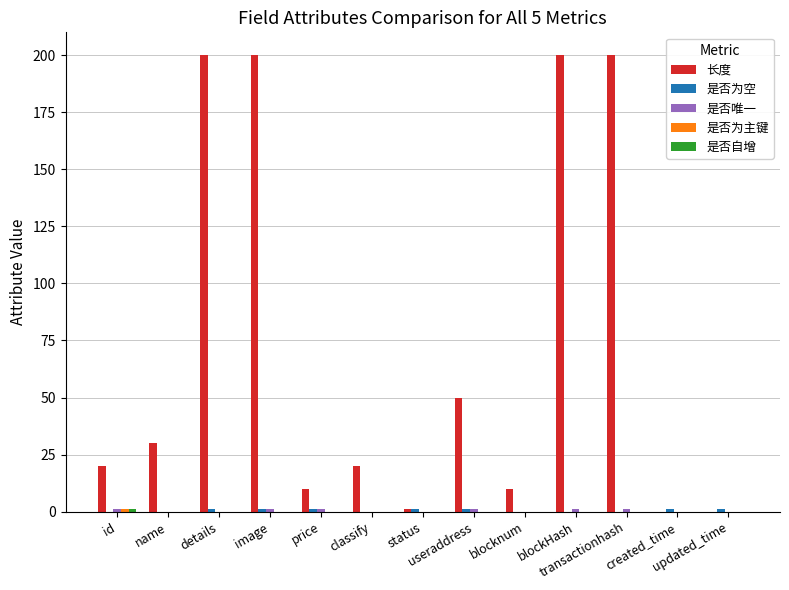

What is the sum of all 长度 values?

941